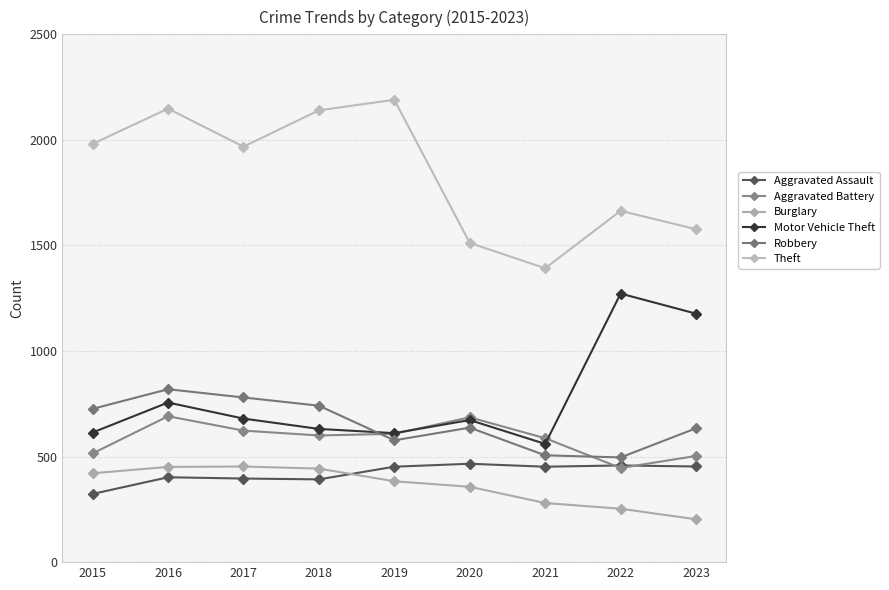

At which label is Robbery closest to 657?

2020